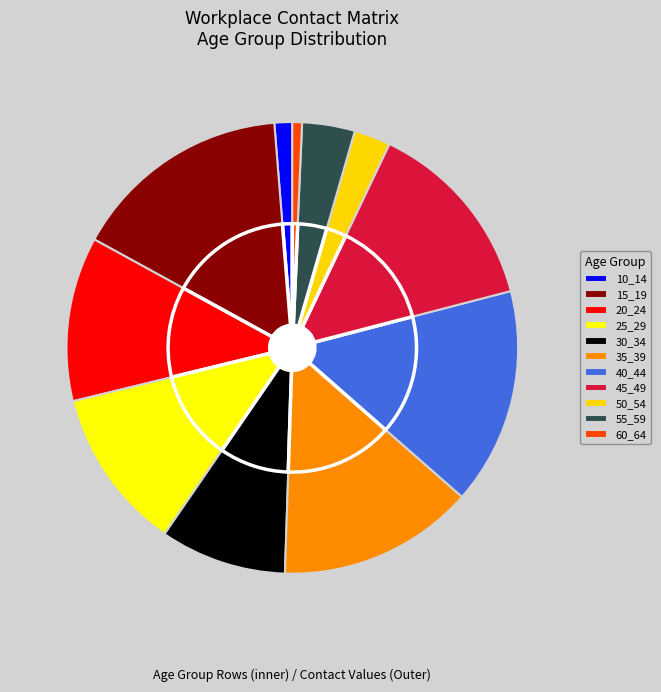

To the nearest percent, what is the difference between the largest and smallest slice percentages?

15%